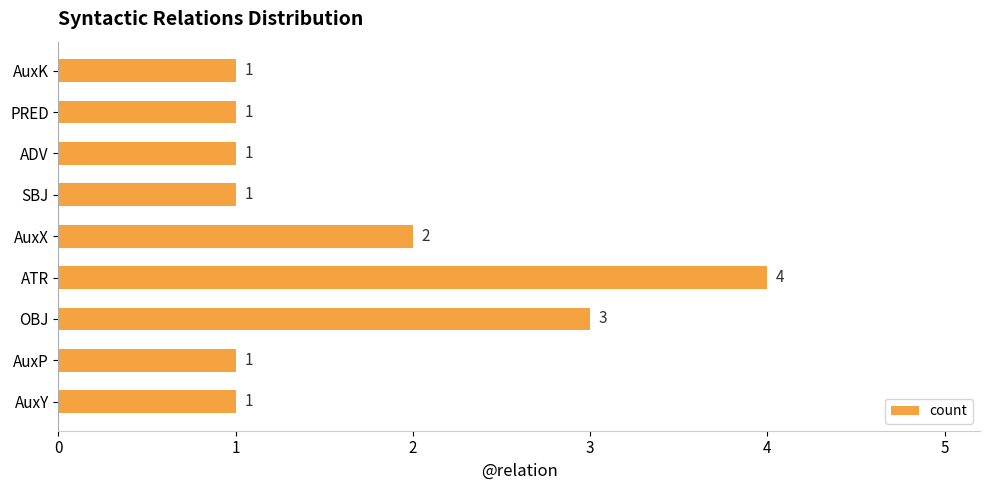

What is the difference between the values at SBJ and ATR?

3